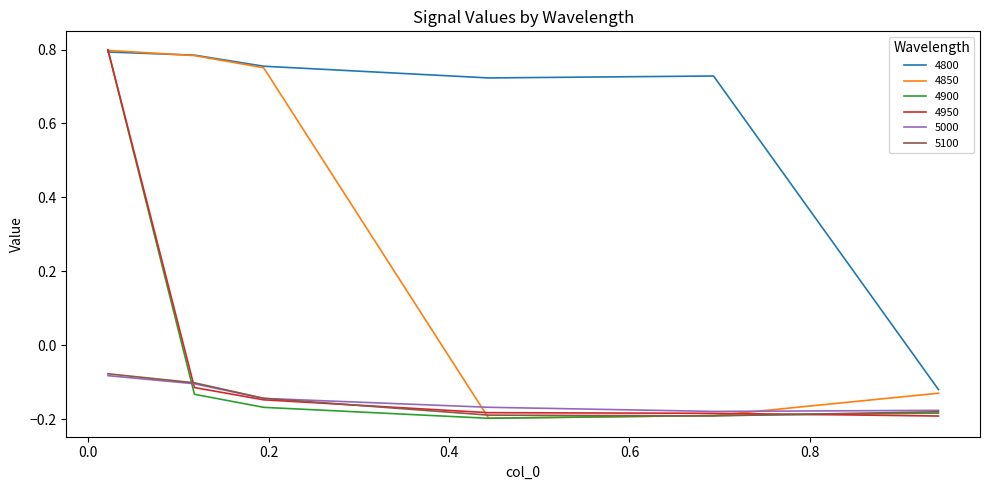

True or false: 5000 and 4850 cross at least once.

True